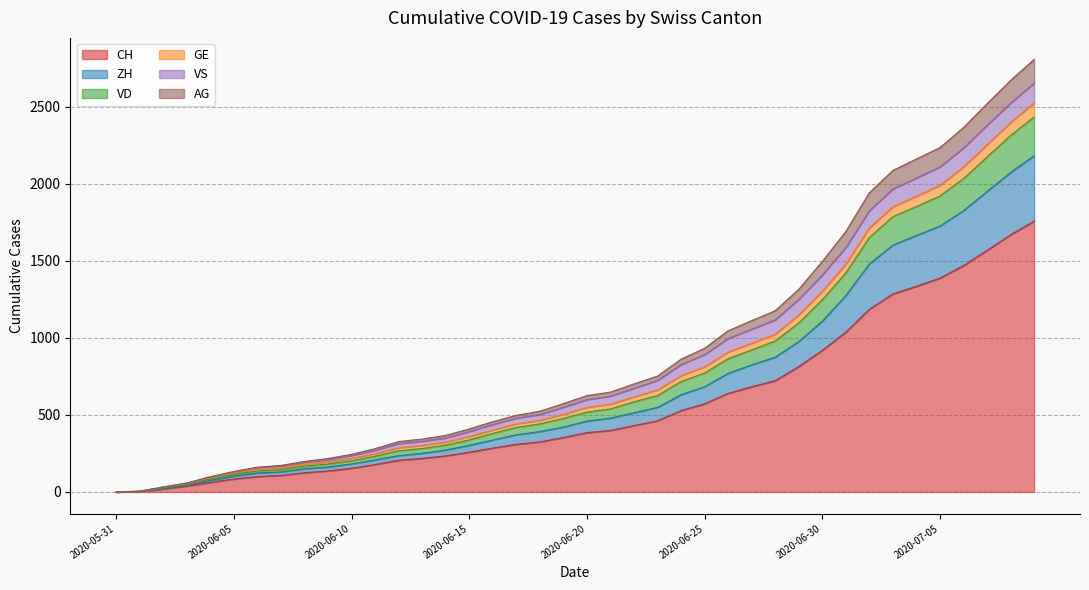

What are all the series names shown in the legend?

CH, ZH, VD, GE, VS, AG